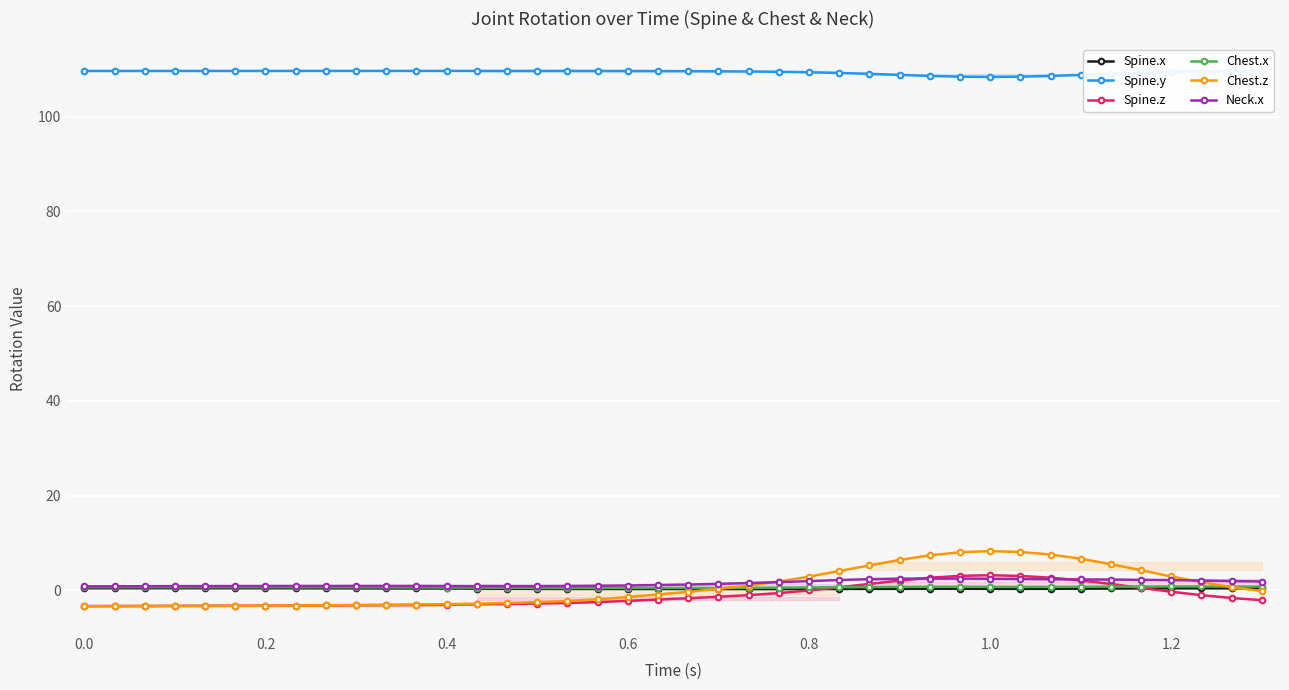

True or false: Chest.z and Spine.y intersect in this chart.

False